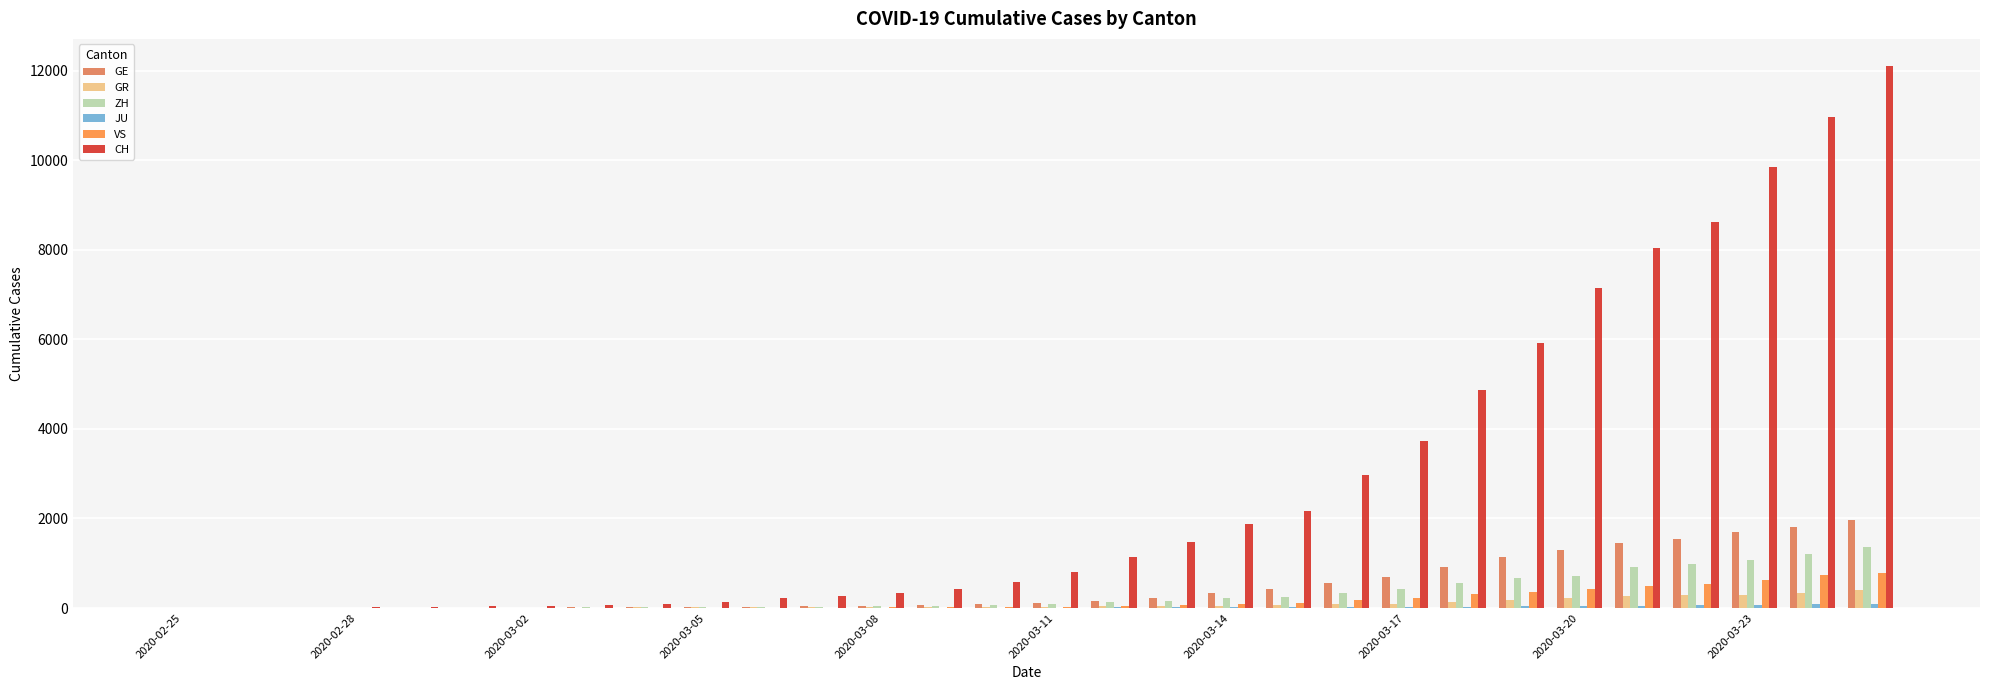

What is the sum of all ZH values?

9411